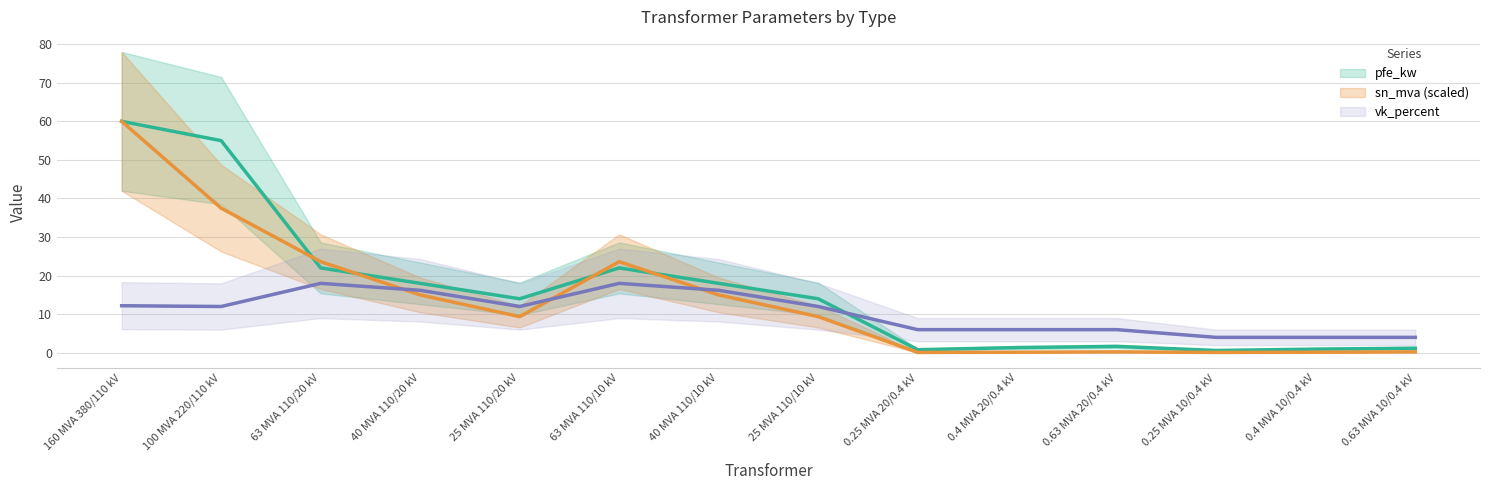

At 40 MVA 110/10 kV, list the series in order from smallest to largest.

sn_mva, vk_percent, pfe_kw